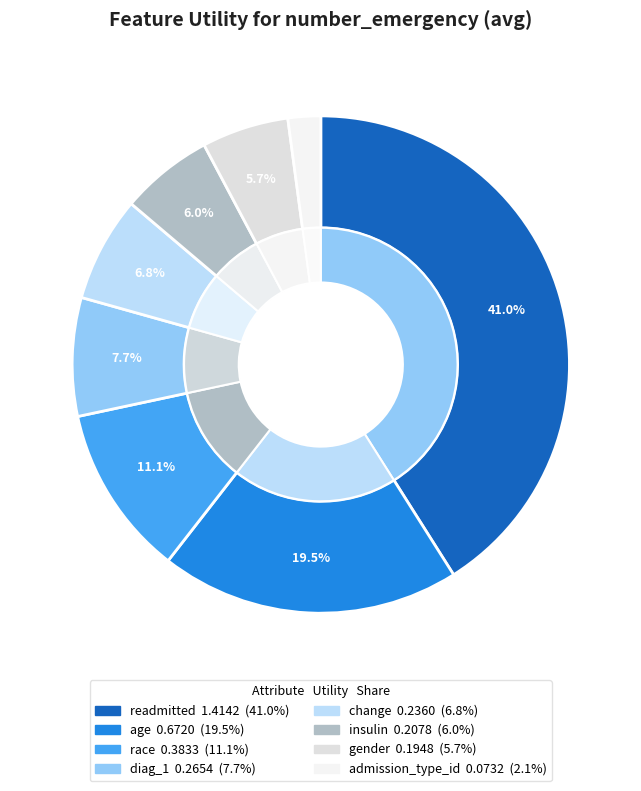

To the nearest percent, what is the average slice percentage?

12%